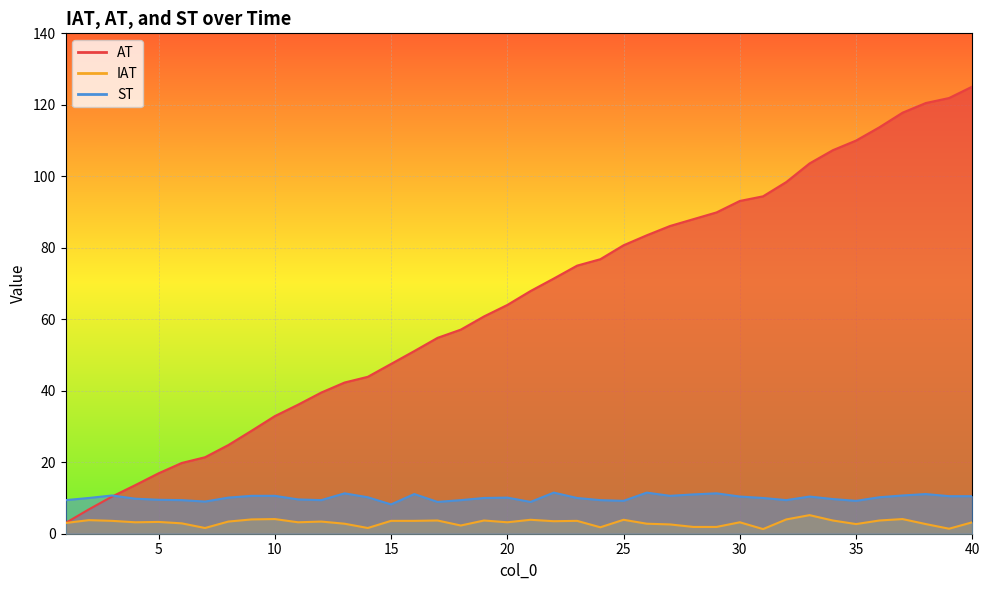

How many lines are shown in the chart?

3